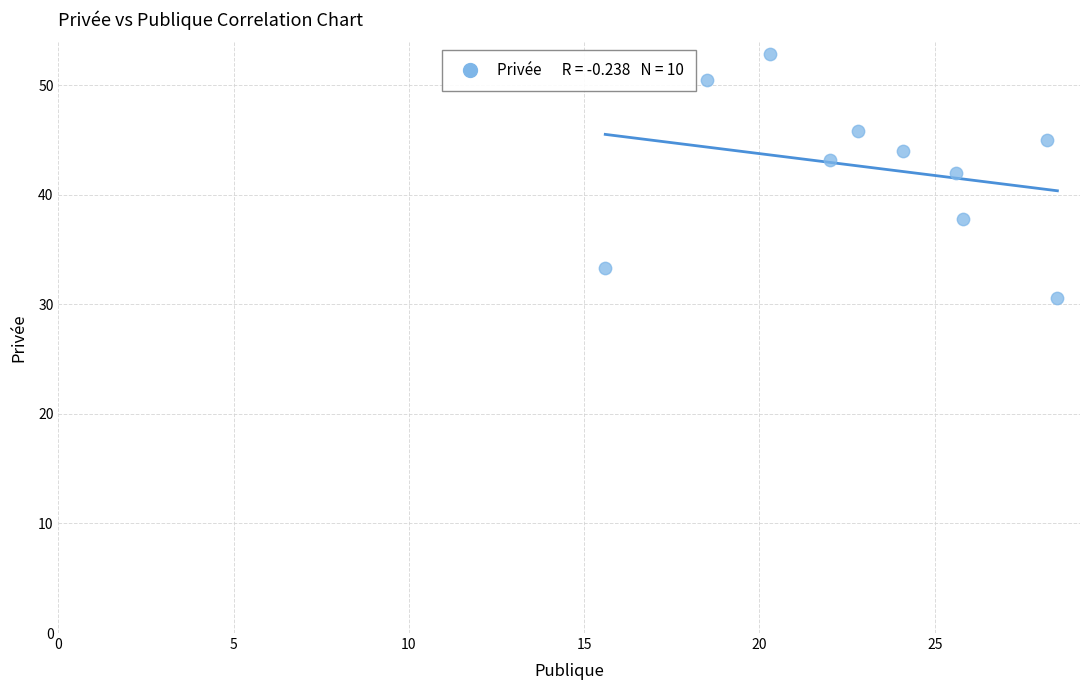

What is the average X value?

23.1